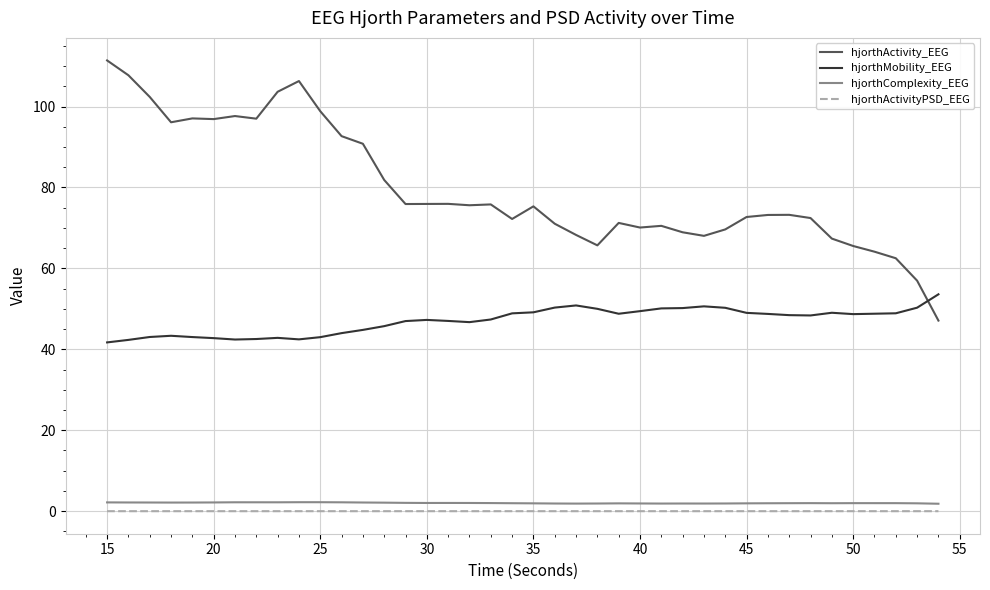

What is the greatest value displayed?

111.4